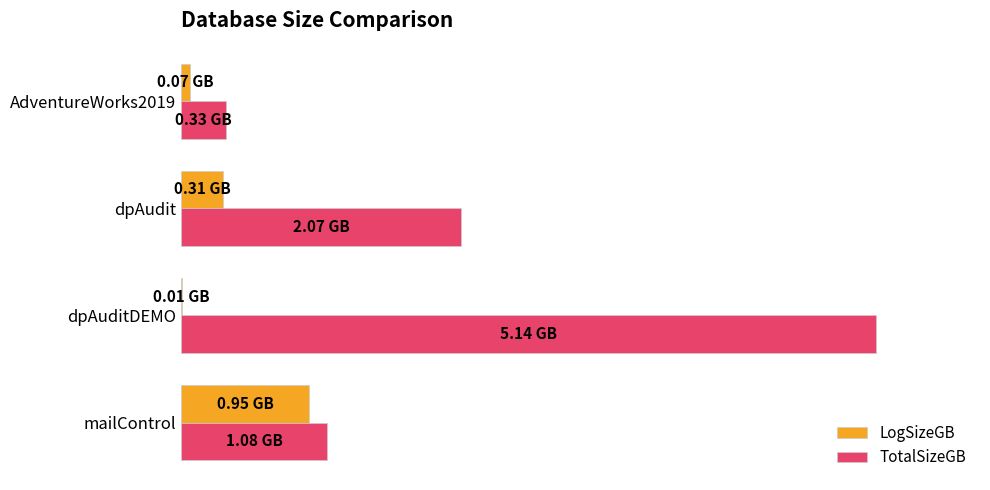

What are all the series names shown in the legend?

LogSizeGB, TotalSizeGB